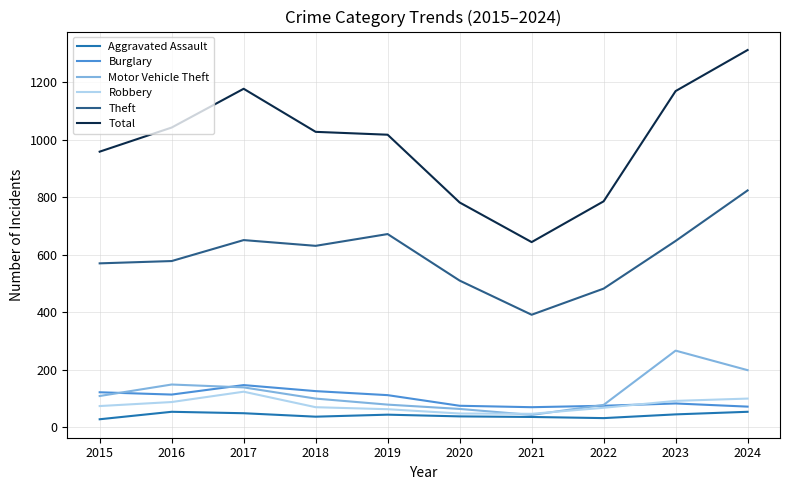

Between 2020 and 2023, which series saw the biggest shift?

Total